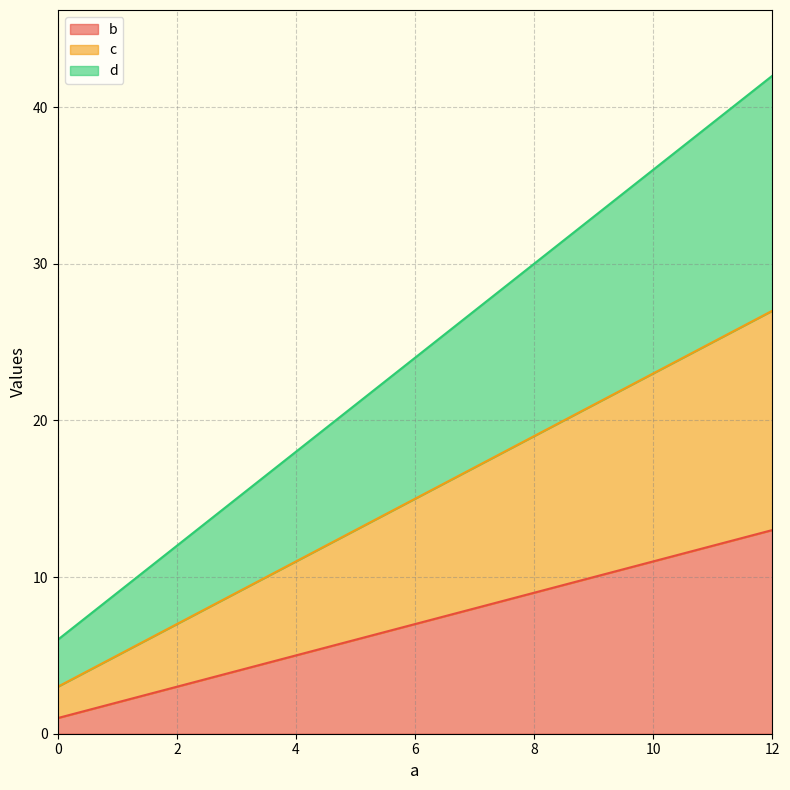

Which category has the highest value across all series?

12